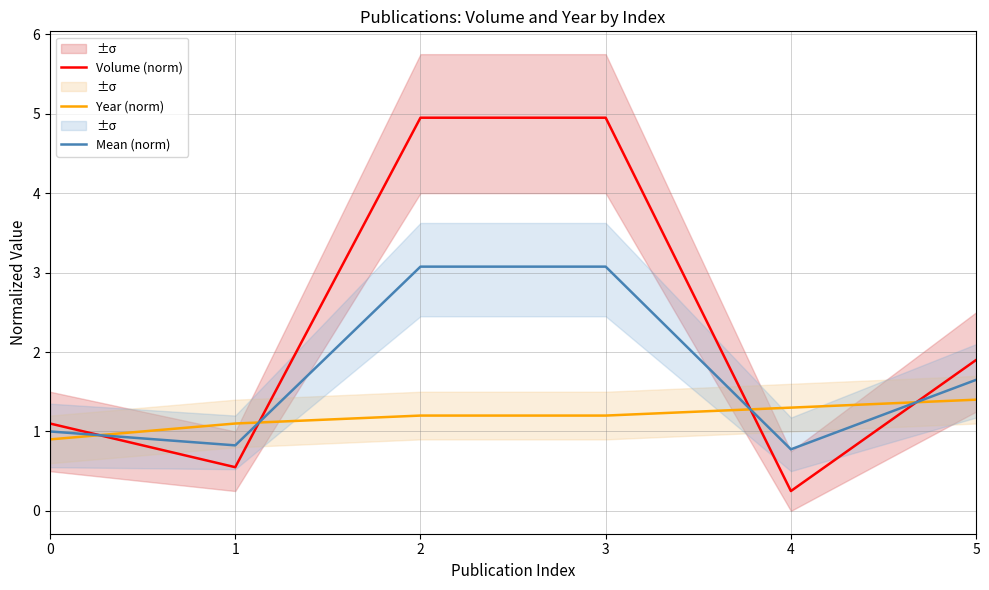

Which series has the widest spread of values?

Volume (norm)